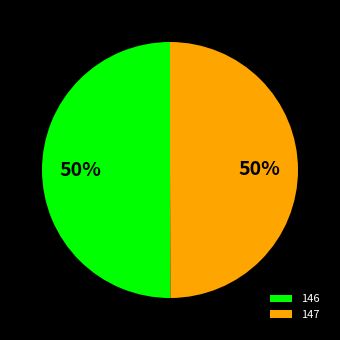

Count the number of slices in the pie.

2